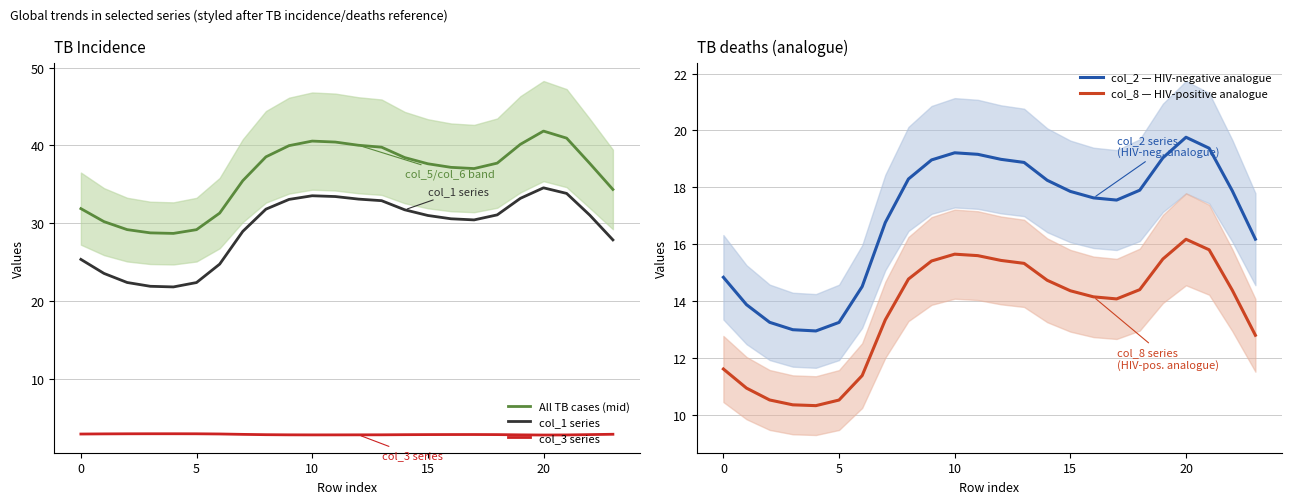

At which label does col_3 series reach its minimum?

20